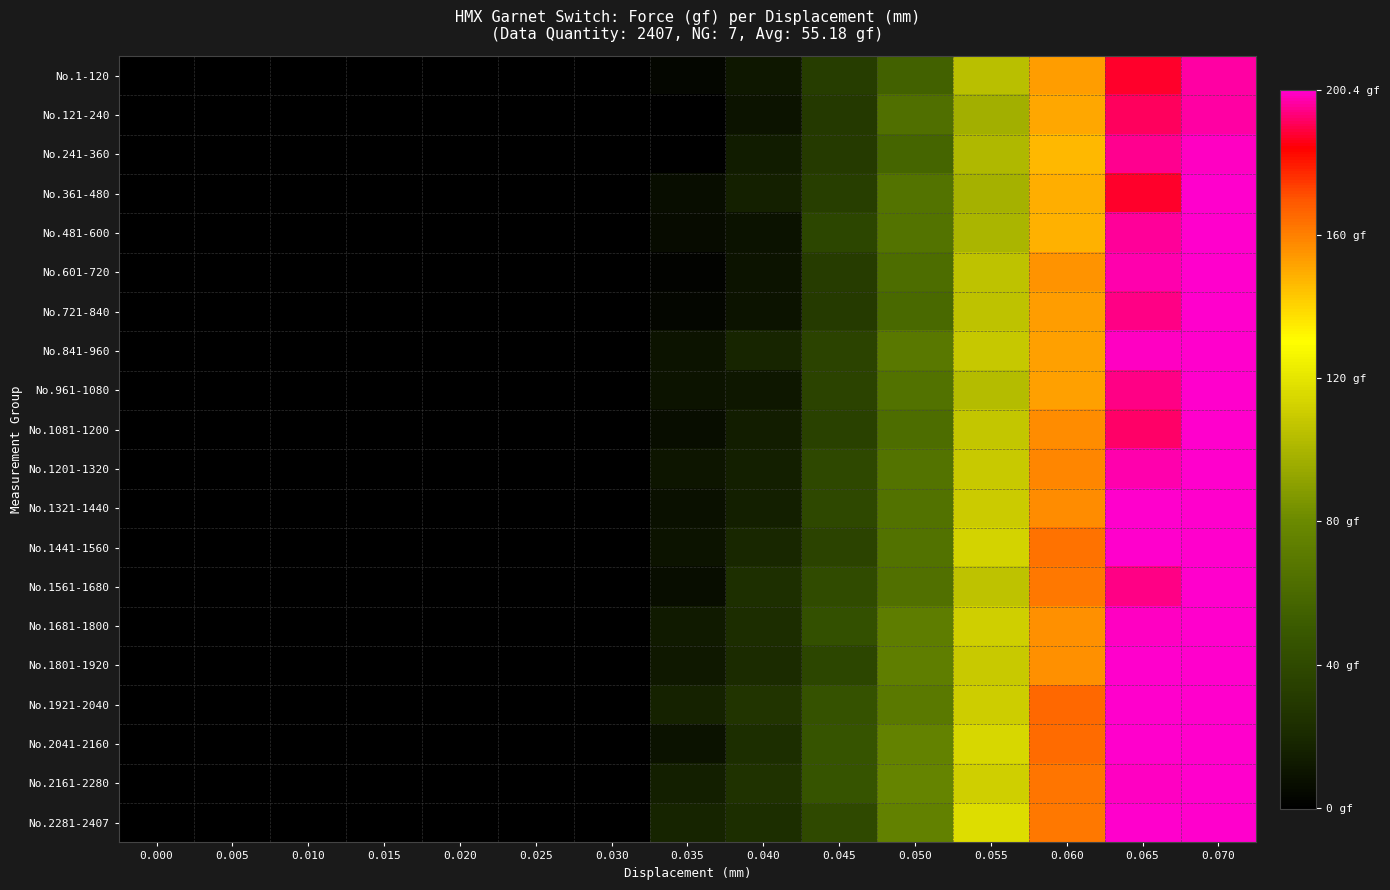

At which category is the sum across all series the highest?

0.070